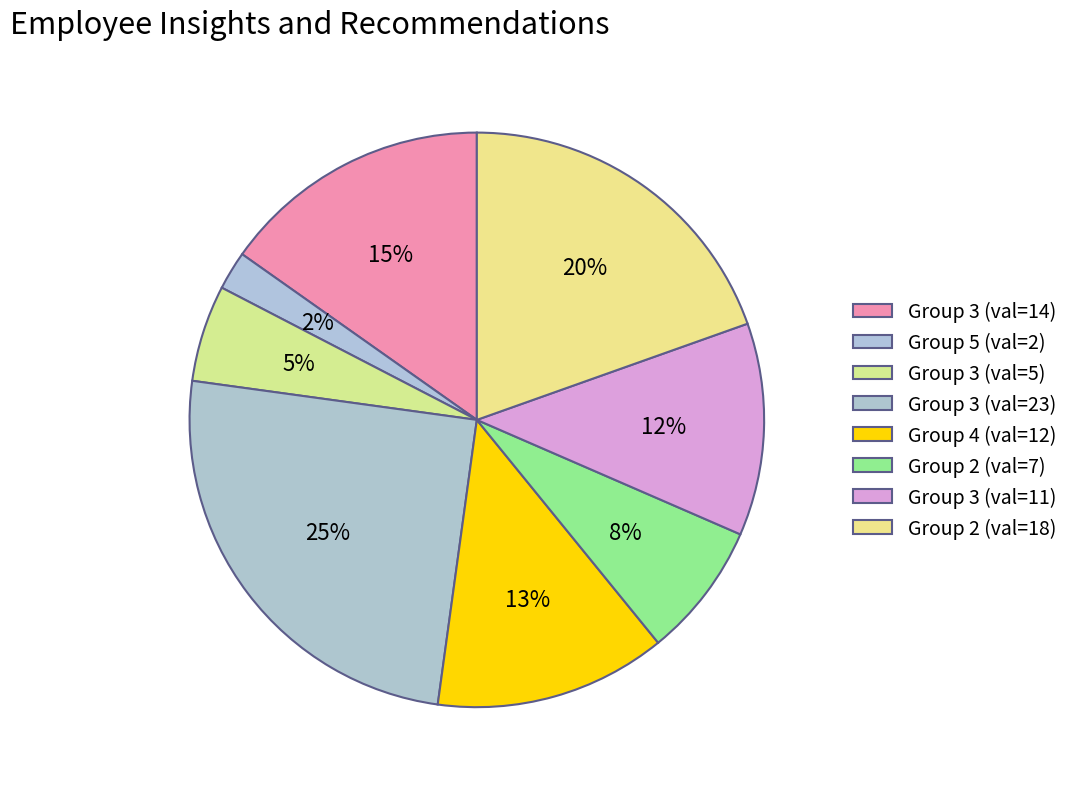

Is there any slice that represents more than half of the pie?

No